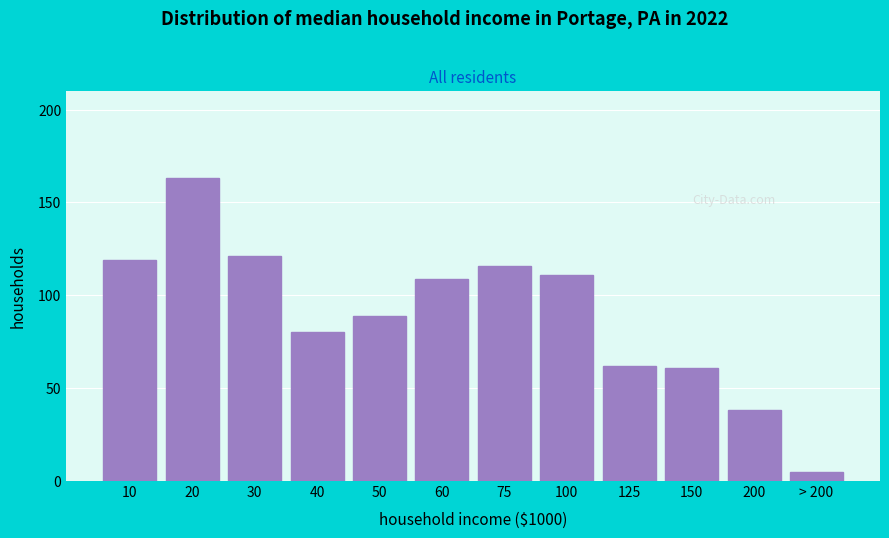

Reading right to left, what are all the values shown in this chart?

> 200=5	200=38	150=61	125=62	100=111	75=116	60=109	50=89	40=80	30=121	20=163	10=119